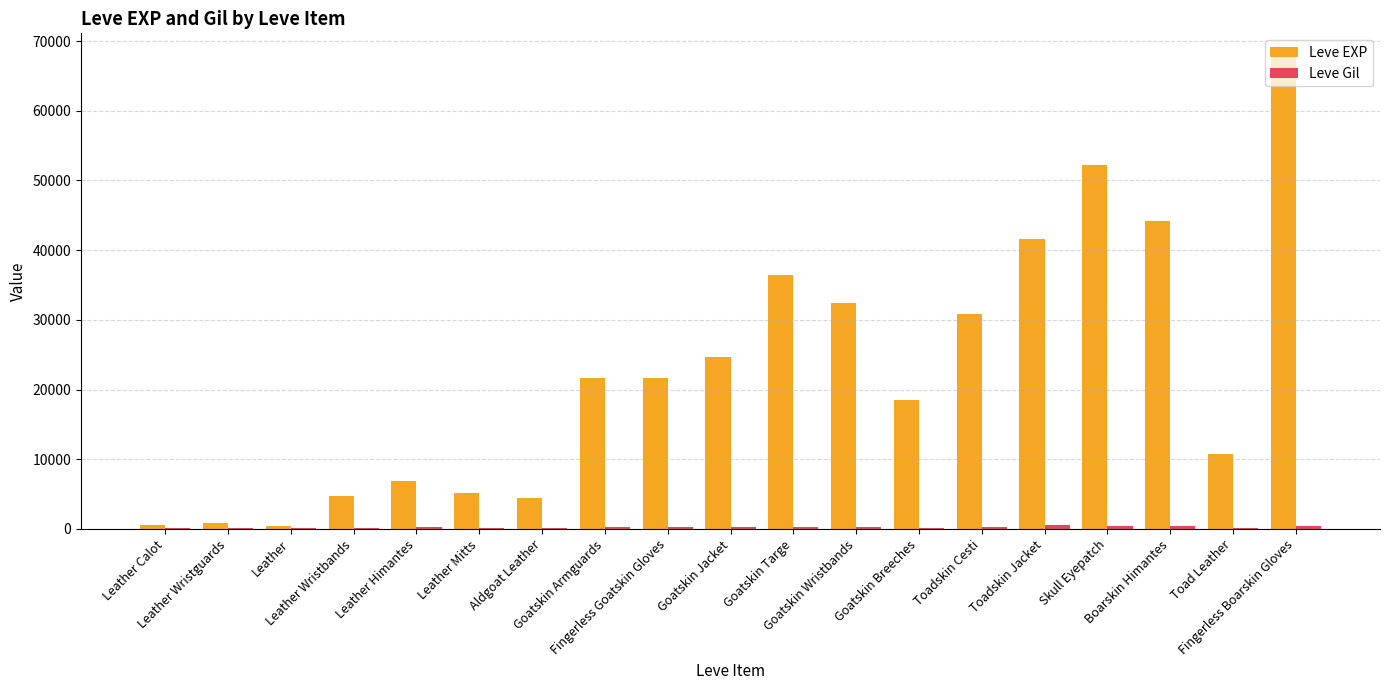

How many distinct data groups are displayed?

2